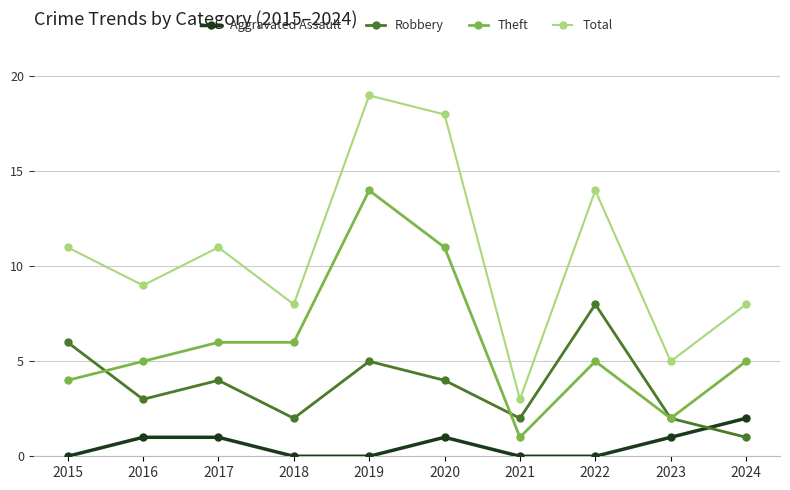

Reading left to right, extract all data points from this chart.

Aggravated Assault: 0	1	1	0	0	1	0	0	1	2
Robbery: 6	3	4	2	5	4	2	8	2	1
Theft: 4	5	6	6	14	11	1	5	2	5
Total: 11	9	11	8	19	18	3	14	5	8